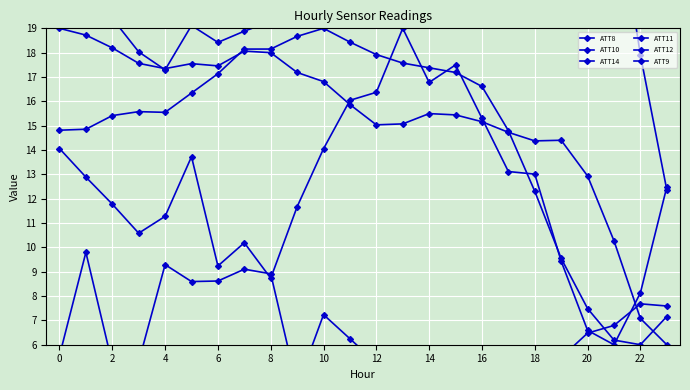

What is the label of the 19th point from the left?

18